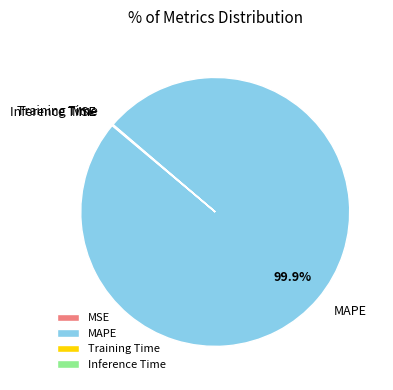

What is the largest slice in the pie chart?

MAPE